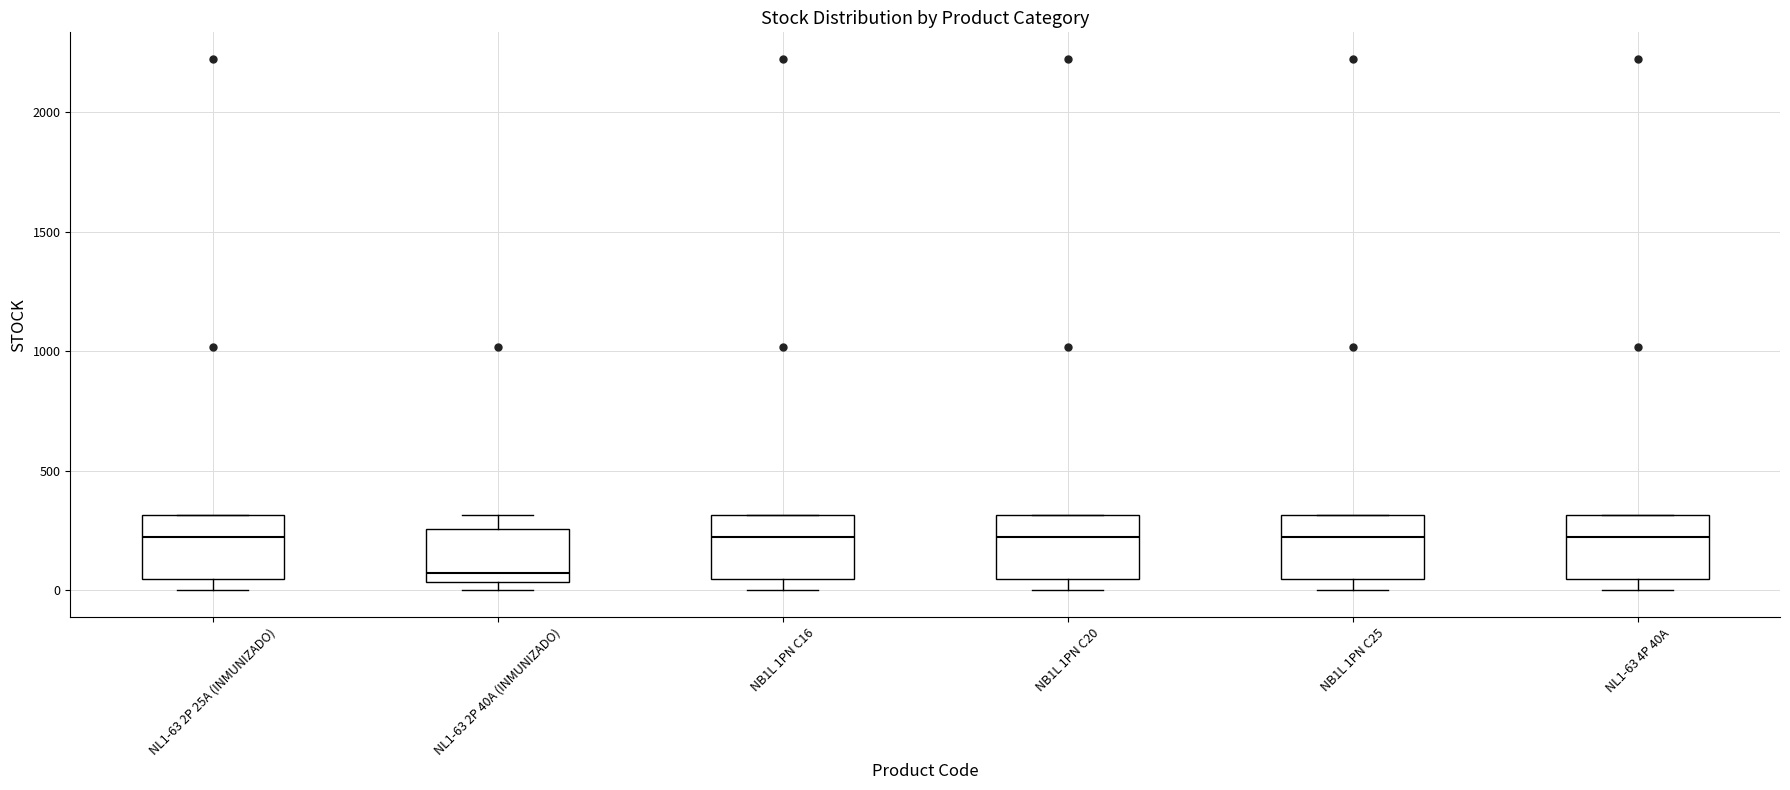

Reading left to right, transcribe this box plot: for each box, give where its median line is, the range the box spans, and where its two whiskers end, as read against the y-axis. The values are not printed on the chart, so give them approximately, as read against the axis.

NL1-63 2P 25A (INMUNIZADO): median 200, box 50 to 300, whiskers 0 to 300
NL1-63 2P 40A (INMUNIZADO): median 50 (just above the box's lower edge), box 50 to 250, whiskers 0 to 300
NB1L 1PN C16: median 200, box 50 to 300, whiskers 0 to 300
NB1L 1PN C20: median 200, box 50 to 300, whiskers 0 to 300
NB1L 1PN C25: median 200, box 50 to 300, whiskers 0 to 300
NL1-63 4P 40A: median 200, box 50 to 300, whiskers 0 to 300